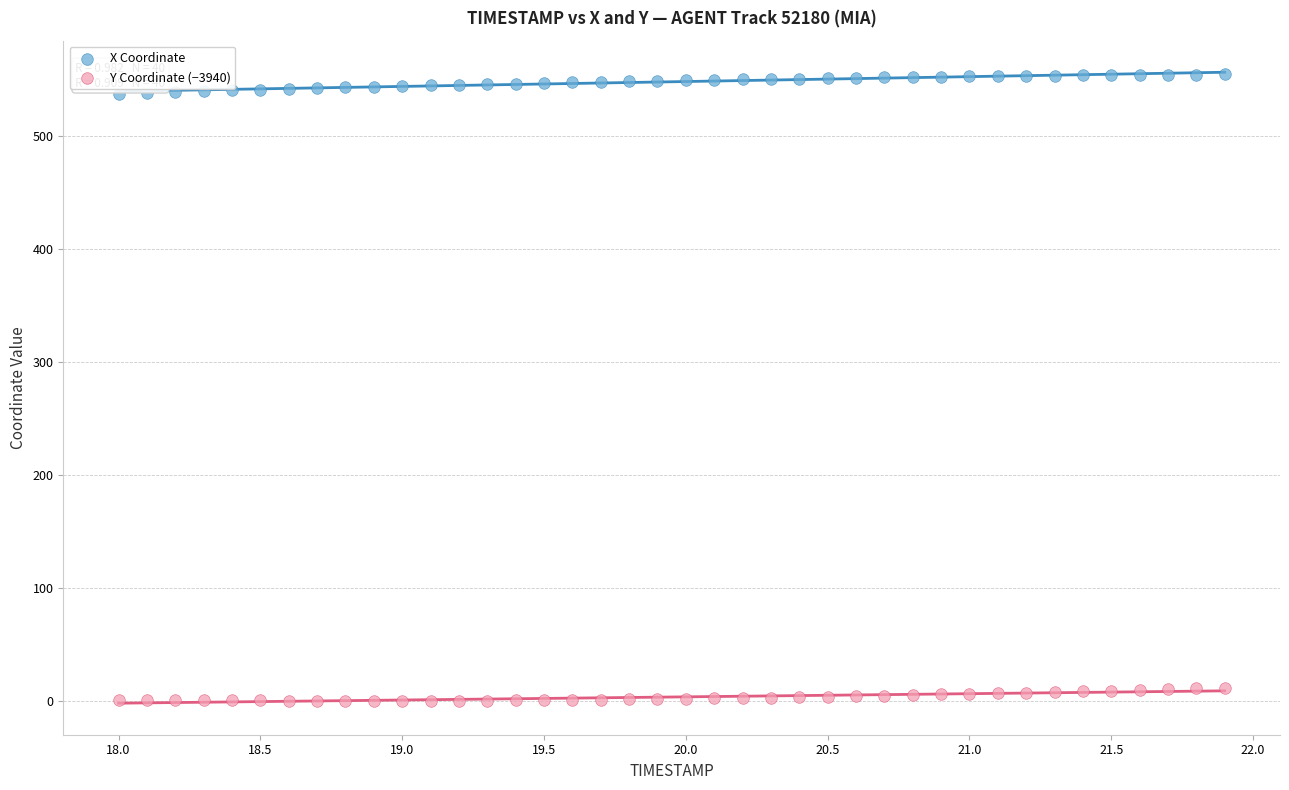

Which series contains the highest Y value?

X Coordinate